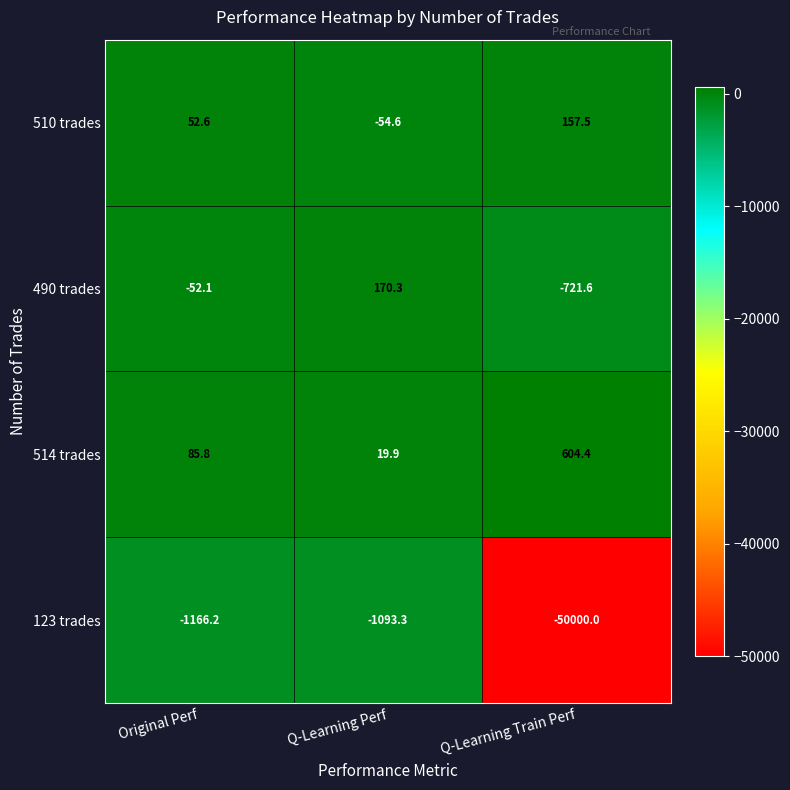

Which series changed the most between Original Perf and Q-Learning Perf?

490 trades